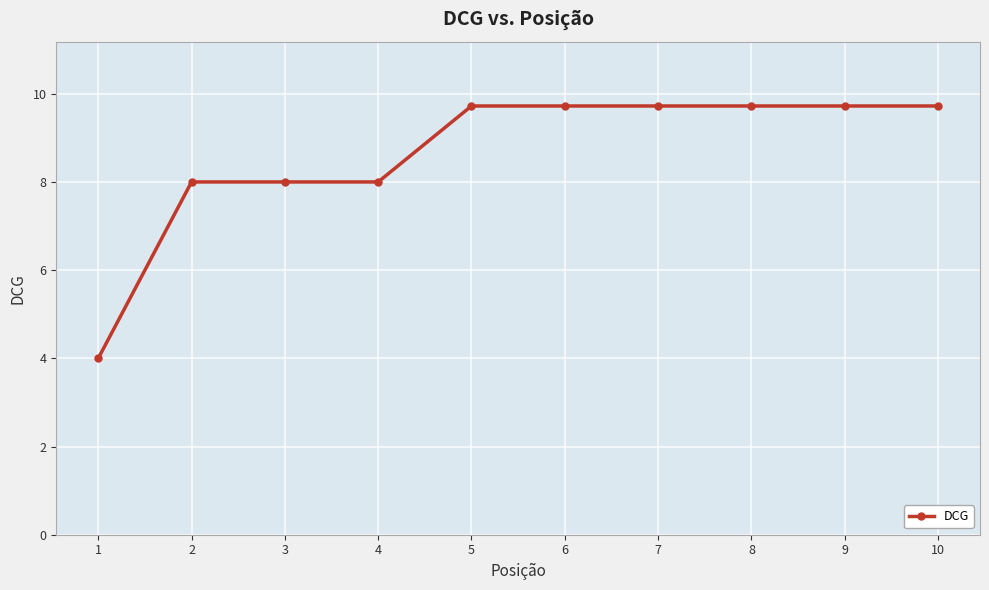

What is the value of the 4th point from the left?

8.0